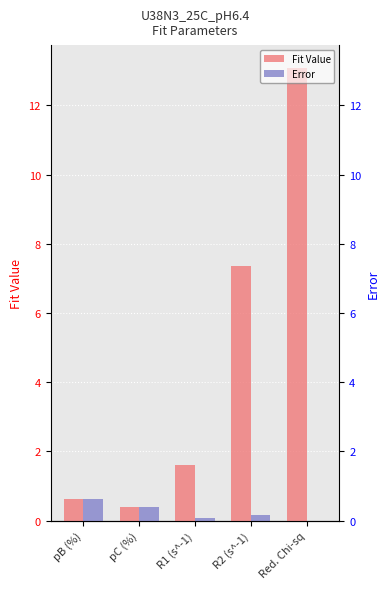

What is the label of the 1st bar from the right?

Red. Chi-sq